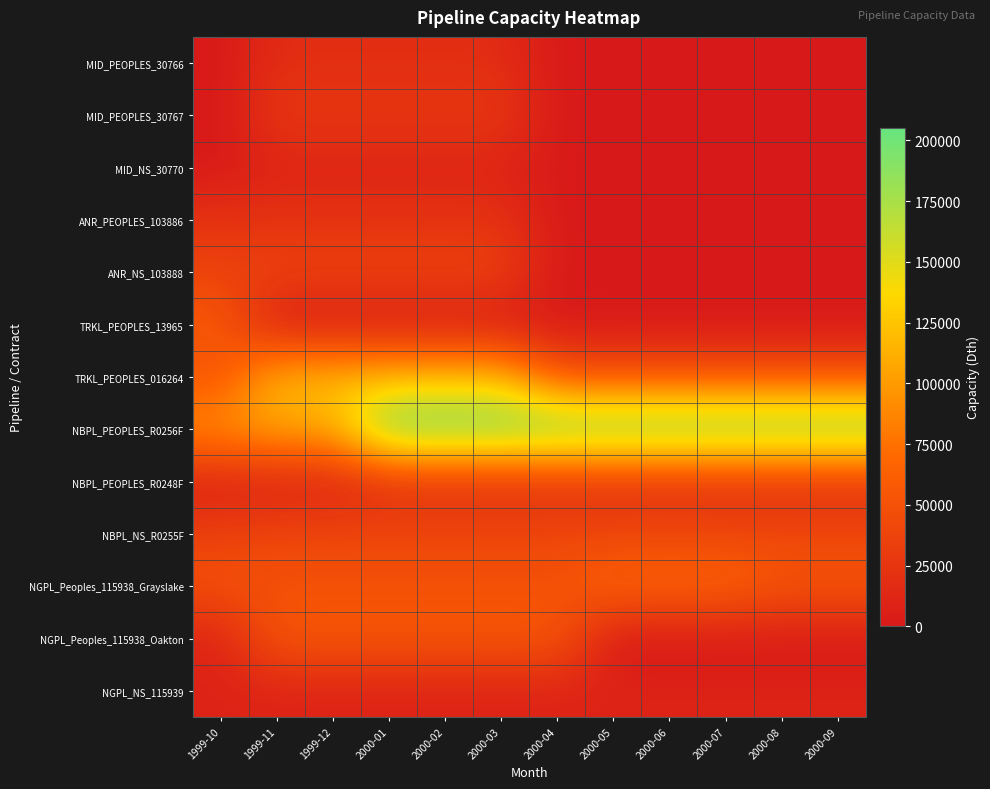

What is the difference between the highest and lowest values at 2000-02?

205200